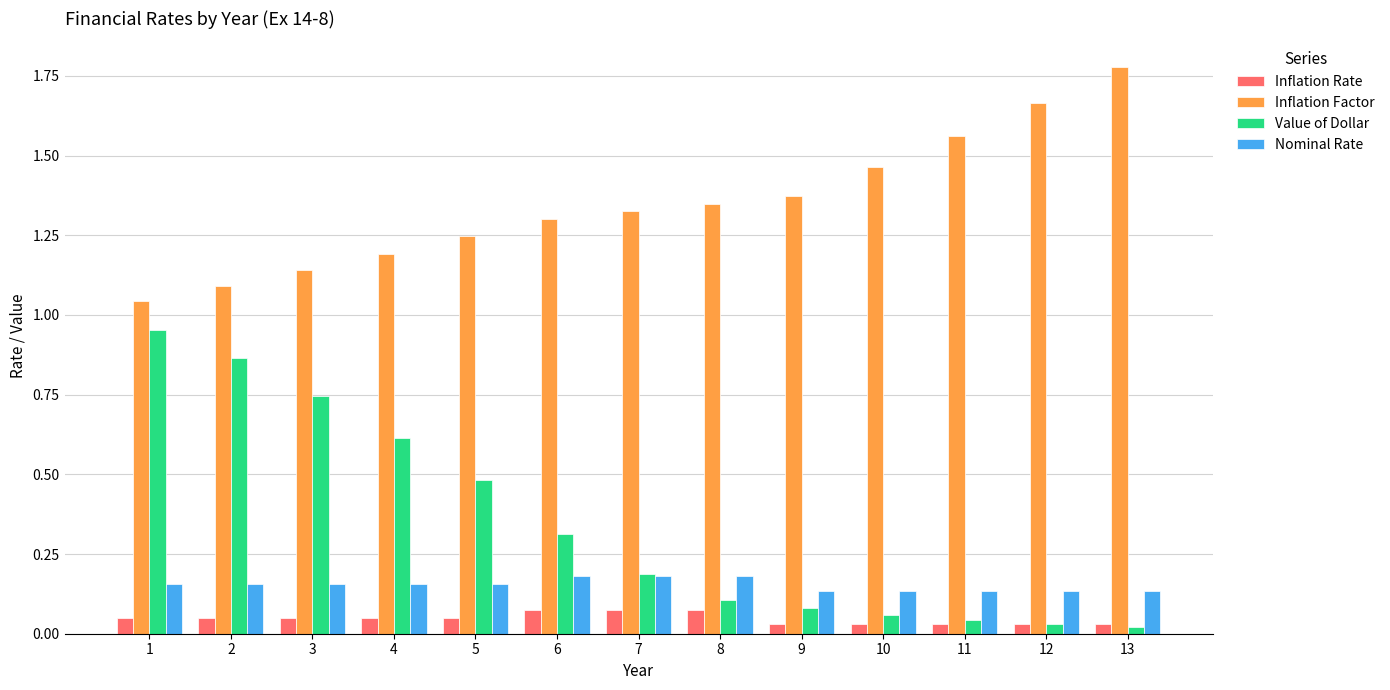

Which series changed the most between 3 and 9?

Value of Dollar